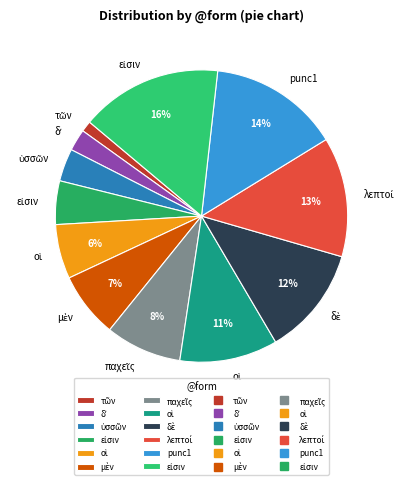

Is there a majority slice in this chart?

No